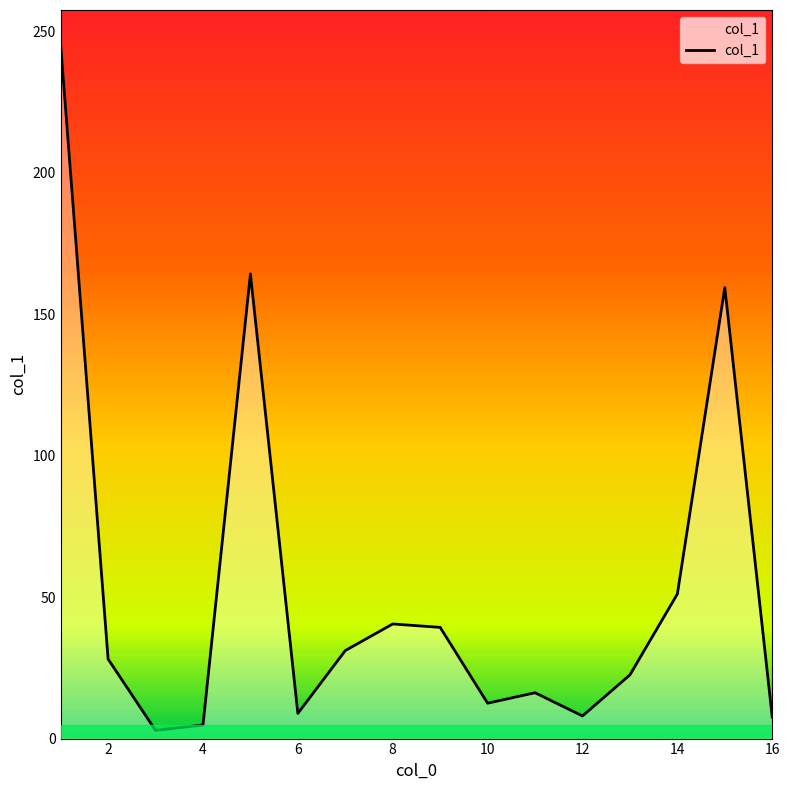

What is the difference between the maximum and minimum values?

242.3